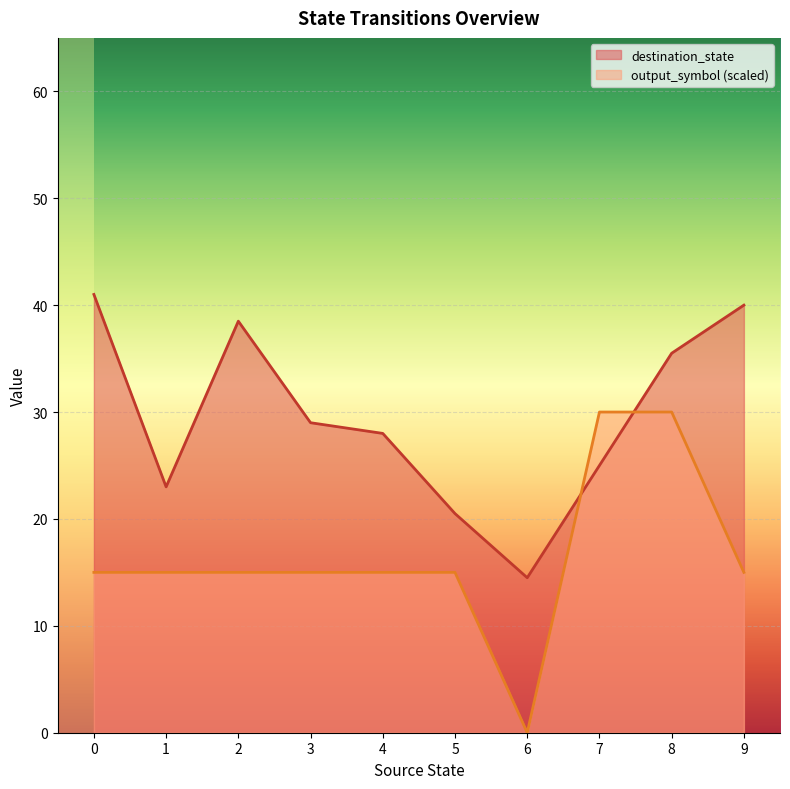

What is the lowest value of the destination_state series?

14.5